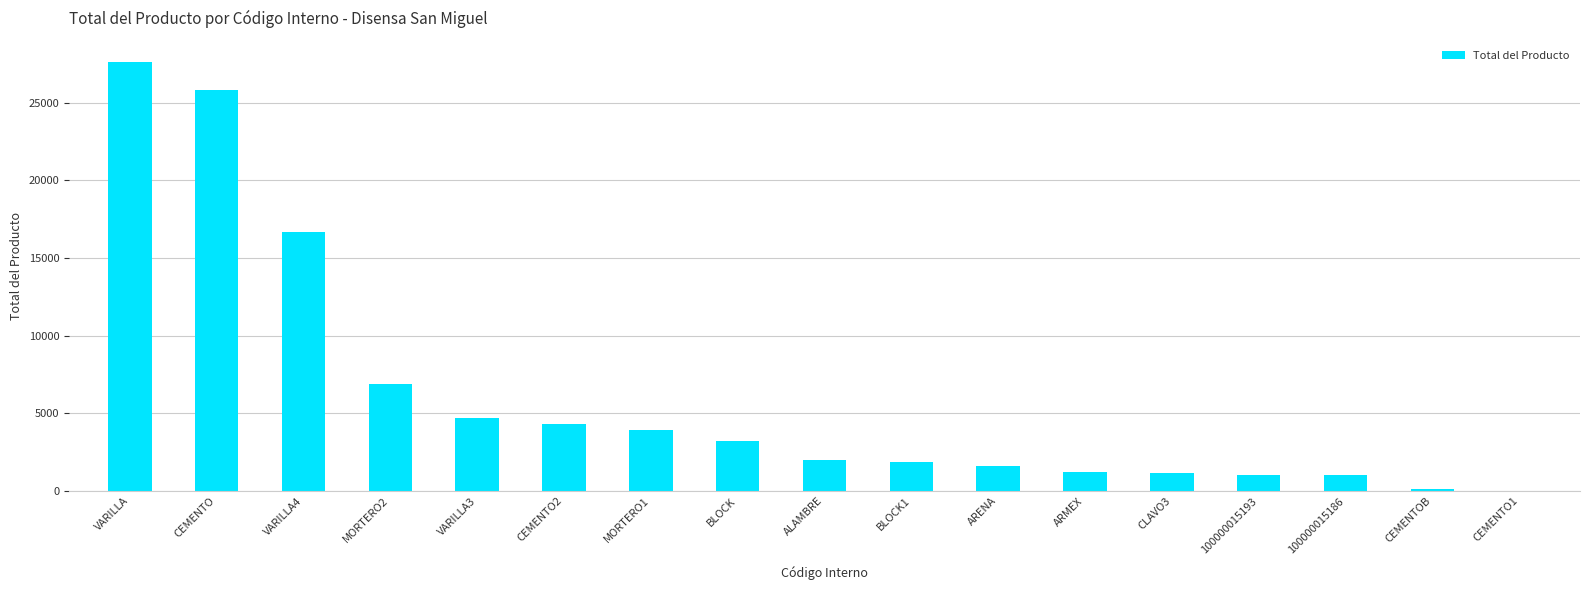

Count the number of data series in this chart.

1